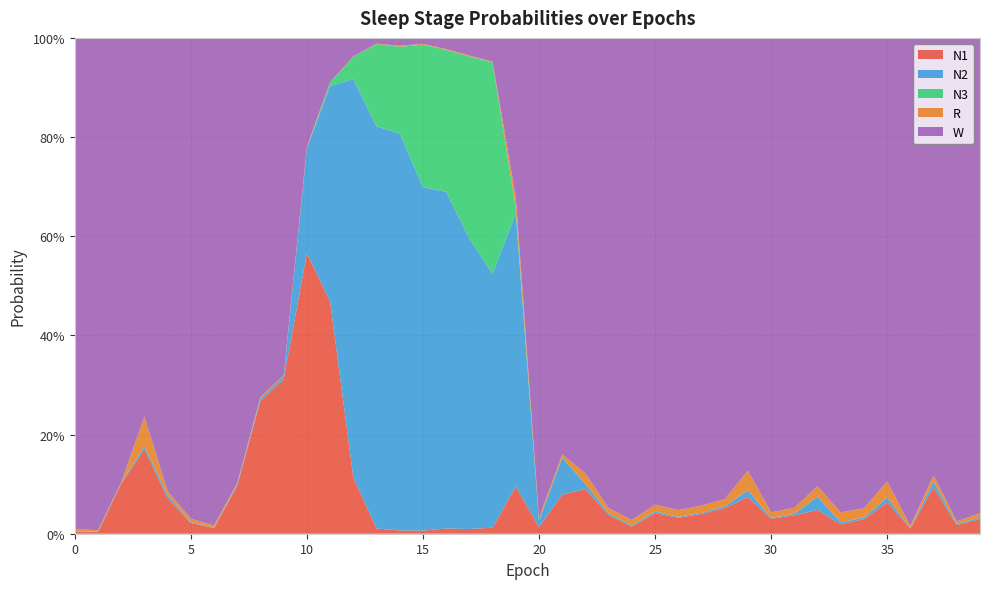

Reading left to right, extract all data points from this chart.

N1: 0=0.0	1=0.0	2=0.1	3=0.2	4=0.1	5=0.0	6=0.0	7=0.1	8=0.3	9=0.3	10=0.6	11=0.5	12=0.1	13=0.0	14=0.0	15=0.0	16=0.0	17=0.0	18=0.0	19=0.1	20=0.0	21=0.1	22=0.1	23=0.0	24=0.0	25=0.0	26=0.0	27=0.0	28=0.1	29=0.1	30=0.0	31=0.0	32=0.0	33=0.0	34=0.0	35=0.1	36=0.0	37=0.1	38=0.0	39=0.0
N2: 0=0.0	1=0.0	2=0.0	3=0.0	4=0.0	5=0.0	6=0.0	7=0.0	8=0.0	9=0.0	10=0.2	11=0.4	12=0.8	13=0.8	14=0.8	15=0.7	16=0.7	17=0.6	18=0.5	19=0.6	20=0.0	21=0.1	22=0.0	23=0.0	24=0.0	25=0.0	26=0.0	27=0.0	28=0.0	29=0.0	30=0.0	31=0.0	32=0.0	33=0.0	34=0.0	35=0.0	36=0.0	37=0.0	38=0.0	39=0.0
N3: 0=0.0	1=0.0	2=0.0	3=0.0	4=0.0	5=0.0	6=0.0	7=0.0	8=0.0	9=0.0	10=0.0	11=0.0	12=0.0	13=0.2	14=0.2	15=0.3	16=0.3	17=0.4	18=0.4	19=0.0	20=0.0	21=0.0	22=0.0	23=0.0	24=0.0	25=0.0	26=0.0	27=0.0	28=0.0	29=0.0	30=0.0	31=0.0	32=0.0	33=0.0	34=0.0	35=0.0	36=0.0	37=0.0	38=0.0	39=0.0
R: 0=0.0	1=0.0	2=0.0	3=0.1	4=0.0	5=0.0	6=0.0	7=0.0	8=0.0	9=0.0	10=0.0	11=0.0	12=0.0	13=0.0	14=0.0	15=0.0	16=0.0	17=0.0	18=0.0	19=0.0	20=0.0	21=0.0	22=0.0	23=0.0	24=0.0	25=0.0	26=0.0	27=0.0	28=0.0	29=0.0	30=0.0	31=0.0	32=0.0	33=0.0	34=0.0	35=0.0	36=0.0	37=0.0	38=0.0	39=0.0
W: 0=1.0	1=1.0	2=0.9	3=0.8	4=0.9	5=1.0	6=1.0	7=0.9	8=0.7	9=0.7	10=0.2	11=0.1	12=0.0	13=0.0	14=0.0	15=0.0	16=0.0	17=0.0	18=0.0	19=0.3	20=1.0	21=0.8	22=0.9	23=0.9	24=1.0	25=0.9	26=1.0	27=0.9	28=0.9	29=0.9	30=1.0	31=0.9	32=0.9	33=1.0	34=0.9	35=0.9	36=1.0	37=0.9	38=1.0	39=1.0